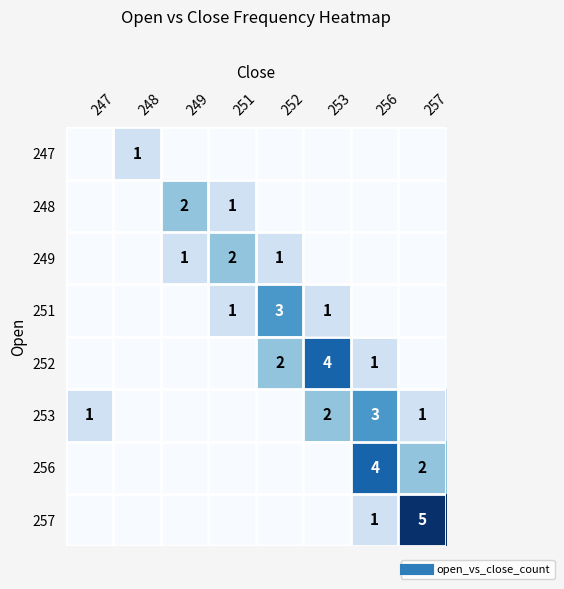

Which has a higher value, 249 or 247?

249